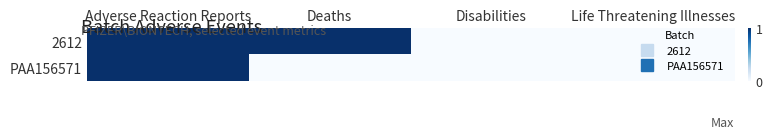

How many distinct data groups are displayed?

2